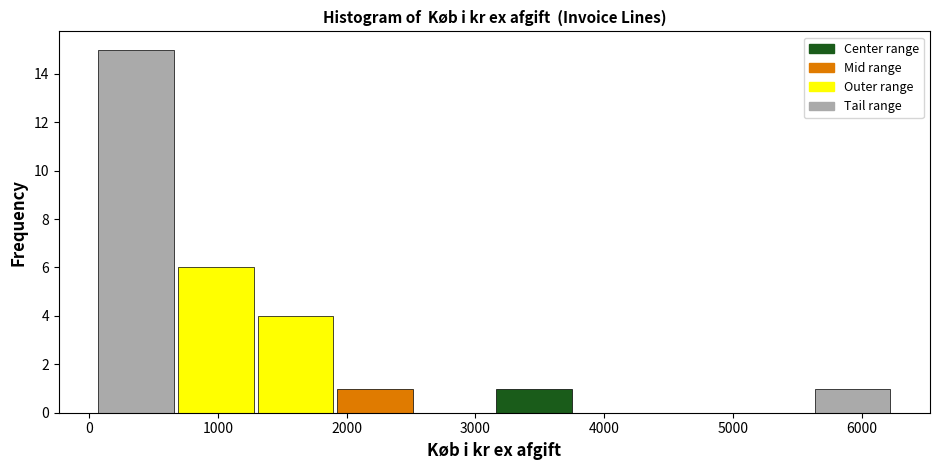

Which range on the x-axis has the tallest bar?

100 to 700